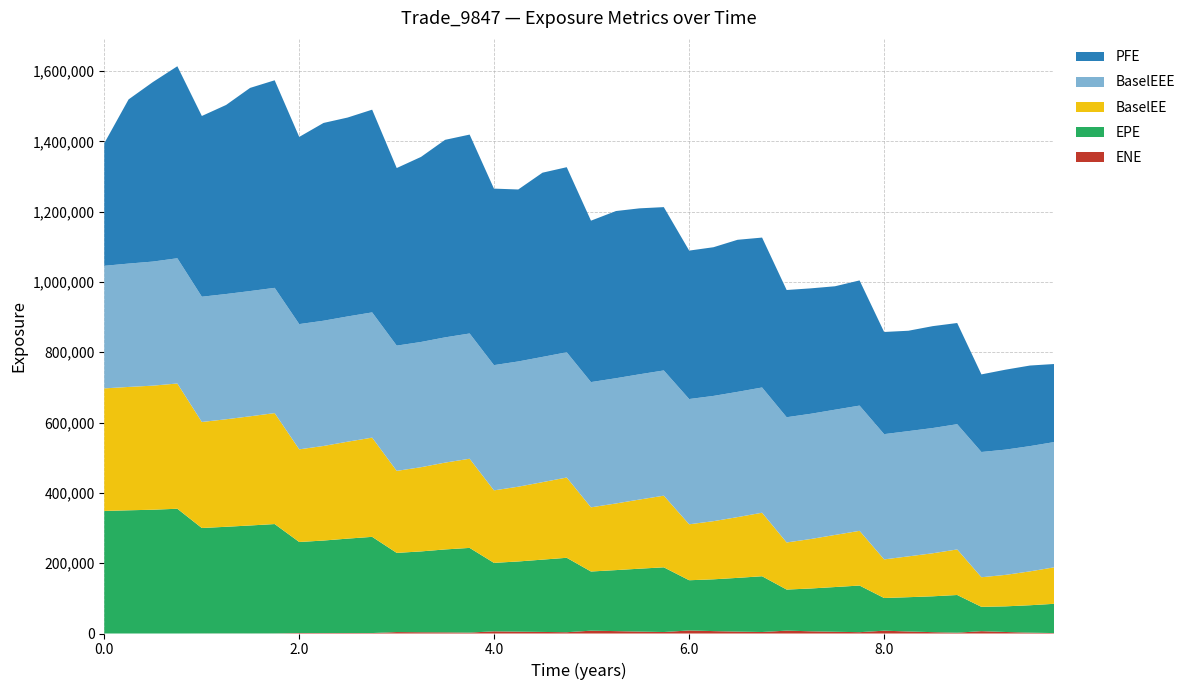

Reading left to right, list all the values displayed in this chart.

ENE: 0.0	0.0	0.0	0.0	152.5	248.9	179.4	272.6	1369.9	1304.2	1385.6	1311.8	4113.6	3595.5	3293.2	2625.7	6189.4	5261.2	4460.1	3632.6	8060.4	6811.6	5465.6	4193.7	8707.7	6829.8	5412.7	4268.2	8196.4	6299.8	4941.0	3771.0	8044.7	5778.2	3841.1	2338.1	6704.4	4300.4	2476.6	1181.4
EPE: 348617.0	350466.0	352086.0	354884.0	299908.0	303327.0	307088.0	311066.0	258915.0	263137.0	268505.0	273620.0	225189.0	229921.0	235832.0	240885.0	194759.0	199653.0	205672.0	211745.0	168278.0	173536.0	178892.0	184061.0	142781.0	147310.0	152825.0	158595.0	116763.0	121770.0	127236.0	132639.0	92927.0	97518.4	101987.0	107188.0	69126.0	72960.8	77922.3	83304.7
BaselEE: 348617.0	350875.0	352907.0	356245.0	301639.0	305791.0	310551.0	315595.0	263537.0	269004.0	275696.0	282208.0	233298.0	239481.0	246955.0	253628.0	206173.0	212644.0	220400.0	228299.0	182547.0	189563.0	196694.0	203748.0	159171.0	165410.0	172833.0	180673.0	133993.0	140773.0	148169.0	155617.0	109841.0	116137.0	122374.0	129594.0	84206.0	89550.0	96363.7	103800.0
PFE: 348617.0	466963.0	510571.0	546115.0	514101.0	537736.0	577851.0	590403.0	532418.0	562530.0	565742.0	576610.0	505130.0	526389.0	561838.0	565751.0	502076.0	489162.0	523967.0	526444.0	459129.0	475530.0	472030.0	464558.0	422235.0	422929.0	432545.0	426395.0	361838.0	356692.0	351083.0	356057.0	290611.0	285509.0	289799.0	287804.0	220732.0	227428.0	229196.0	222024.0
BaselEEE: 348617.0	350875.0	352907.0	356245.0	356245.0	356245.0	356245.0	356245.0	356245.0	356245.0	356245.0	356245.0	356245.0	356245.0	356245.0	356245.0	356245.0	356245.0	356245.0	356245.0	356245.0	356245.0	356245.0	356245.0	356245.0	356245.0	356245.0	356245.0	356245.0	356245.0	356245.0	356245.0	356245.0	356245.0	356245.0	356245.0	356245.0	356245.0	356245.0	356245.0